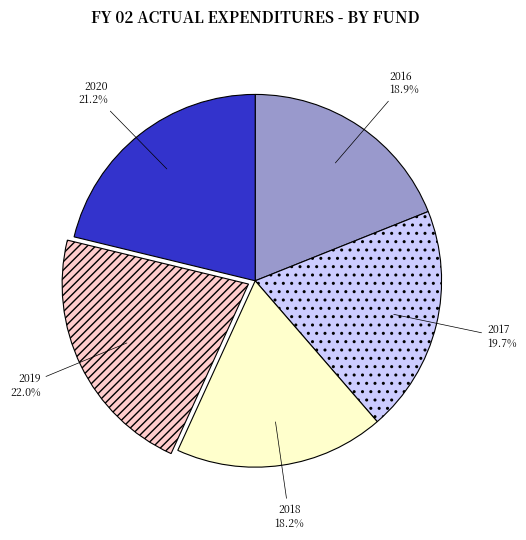

Which has a higher value, 2016 or 2017?

2017